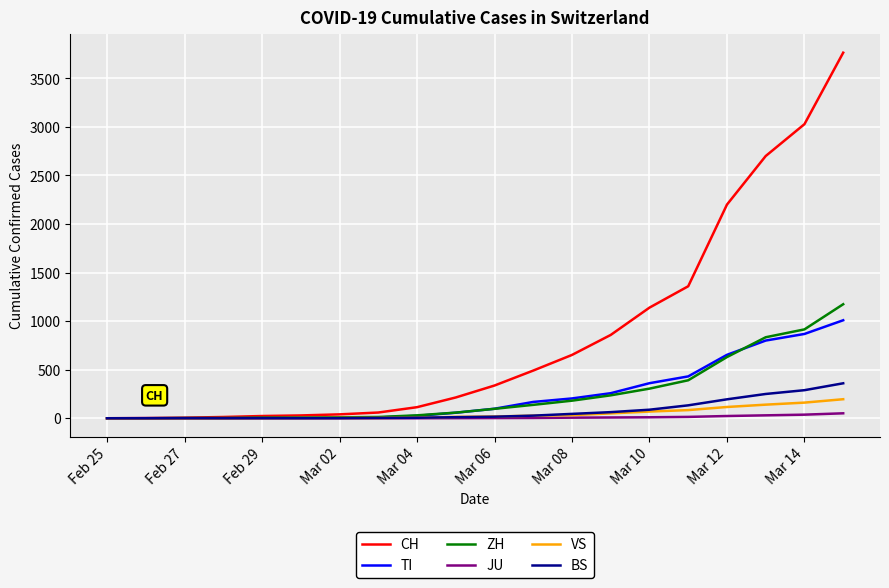

What is the difference between the maximum and minimum values in the BS series?

360